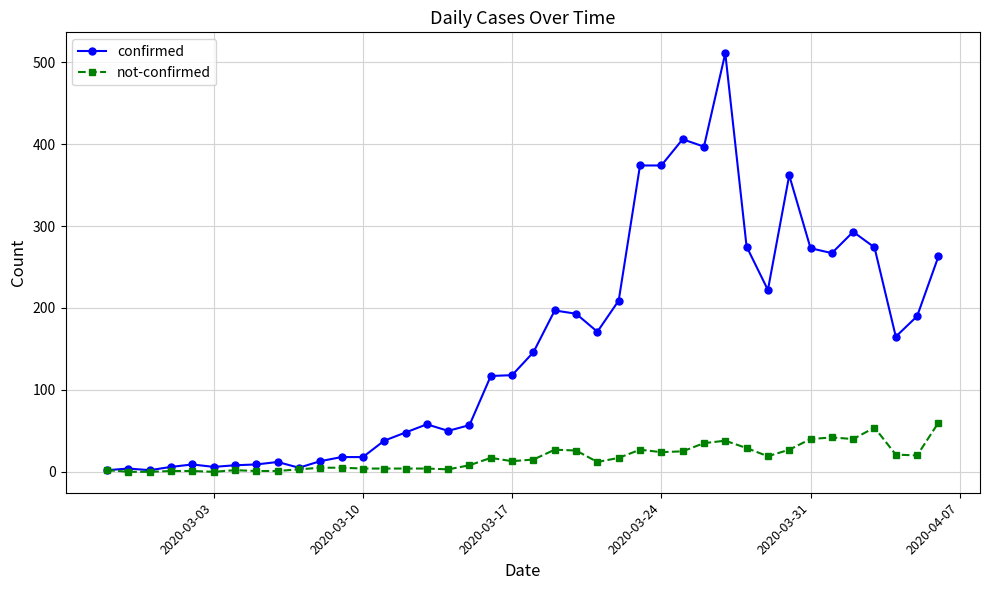

What is the maximum value shown in the chart?

511